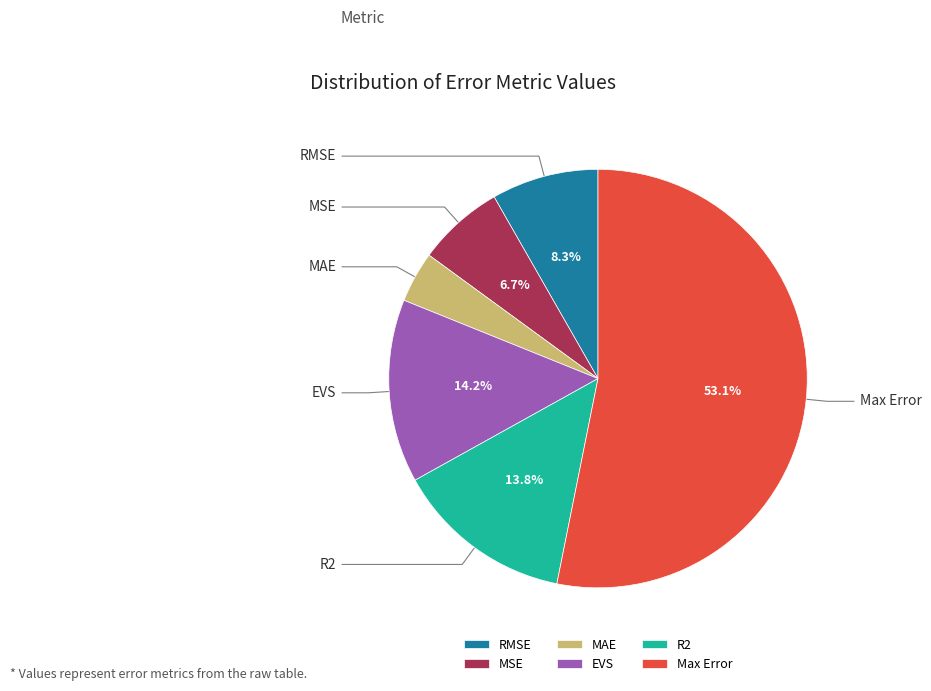

Is it true that MAE is 1% of the pie?

False